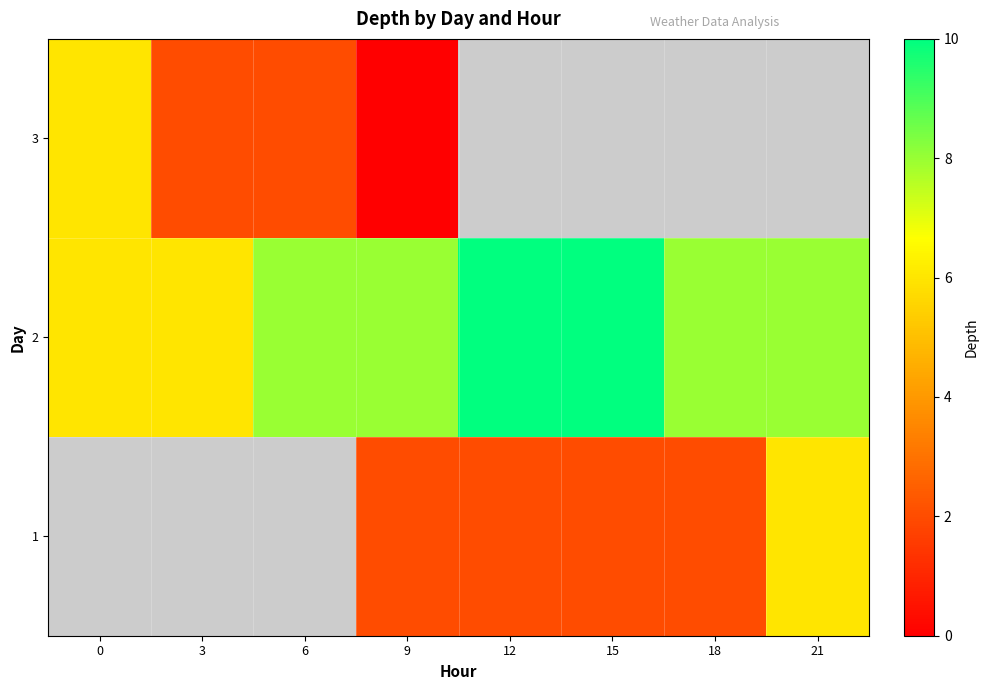

How many categories are shown in the chart?

8